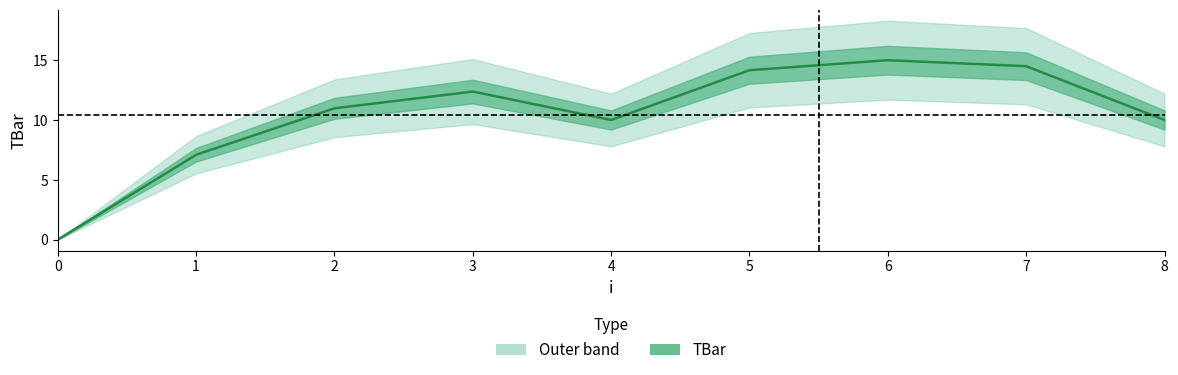

Reading right to left, what are all the values shown in this chart?

10.0	14.5	15.0	14.2	10.0	12.4	11.0	7.1	0.0